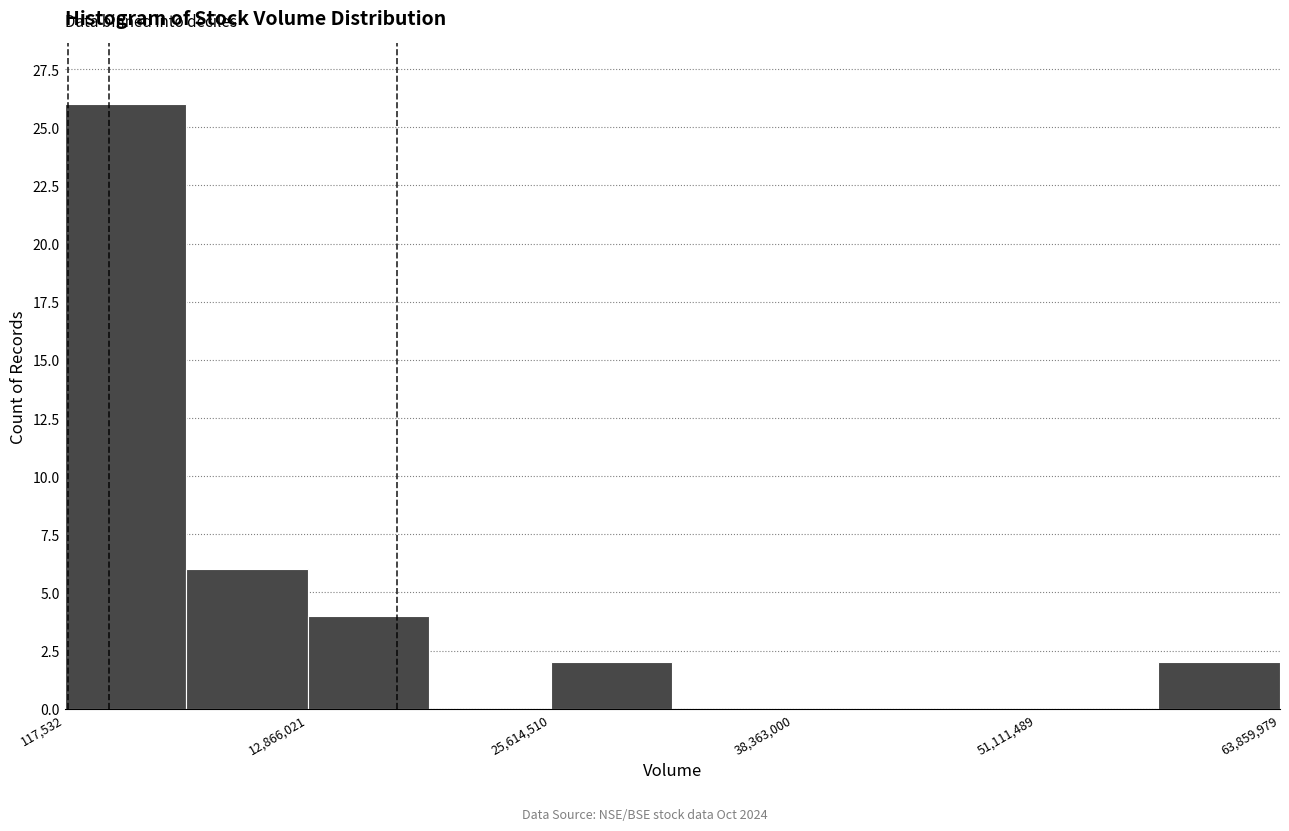

Read against the x-axis, roughly where is the centre of the tallest bar?

4000000